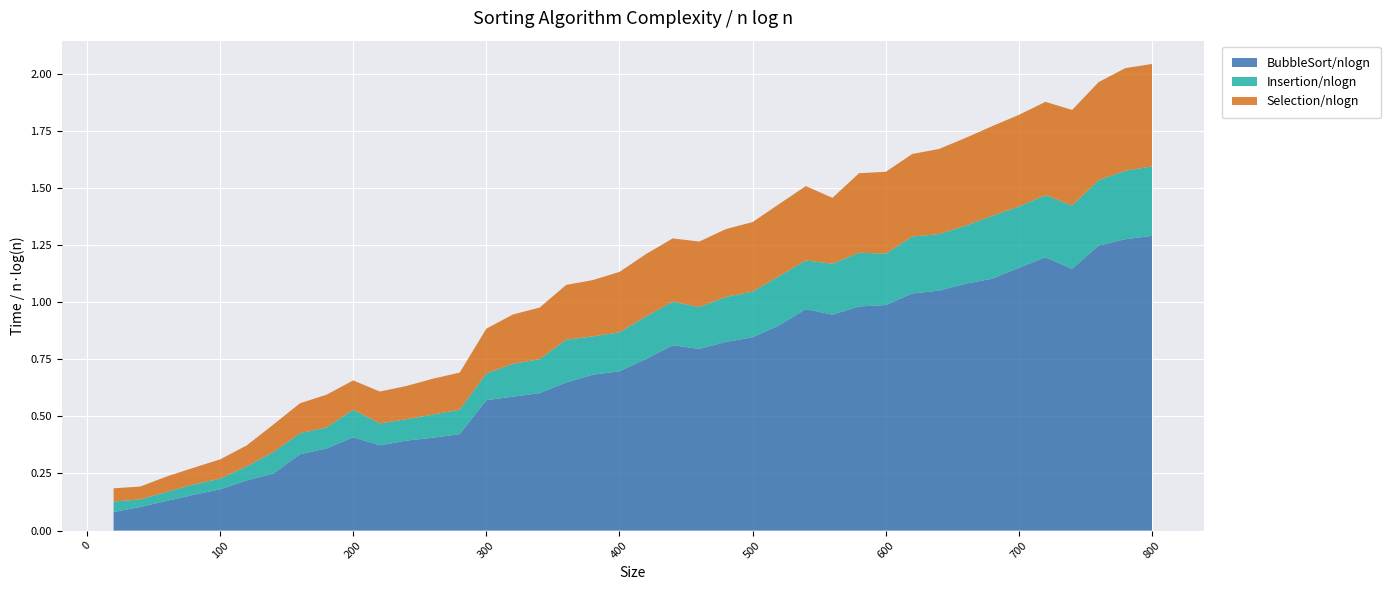

Reading right to left, what are all the values shown in this chart?

BubbleSort/nlogn: 1.3	1.3	1.2	1.1	1.2	1.2	1.1	1.1	1.1	1.0	1.0	1.0	0.9	1.0	0.9	0.8	0.8	0.8	0.8	0.8	0.7	0.7	0.6	0.6	0.6	0.6	0.4	0.4	0.4	0.4	0.4	0.4	0.3	0.2	0.2	0.2	0.2	0.1	0.1	0.1
Insertion/nlogn: 0.3	0.3	0.3	0.3	0.3	0.3	0.3	0.3	0.2	0.2	0.2	0.2	0.2	0.2	0.2	0.2	0.2	0.2	0.2	0.2	0.2	0.2	0.2	0.1	0.1	0.1	0.1	0.1	0.1	0.1	0.1	0.1	0.1	0.1	0.1	0.0	0.0	0.0	0.0	0.0
Selection/nlogn: 0.4	0.4	0.4	0.4	0.4	0.4	0.4	0.4	0.4	0.4	0.4	0.3	0.3	0.3	0.3	0.3	0.3	0.3	0.3	0.3	0.3	0.2	0.2	0.2	0.2	0.2	0.2	0.2	0.1	0.1	0.1	0.1	0.1	0.1	0.1	0.1	0.1	0.1	0.1	0.1